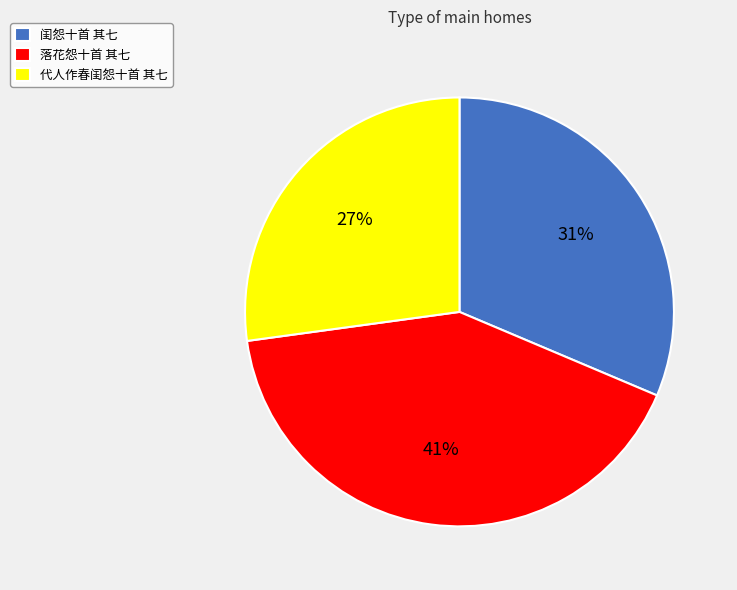

To the nearest percent, what is the difference between the 落花怨十首 其七 and 代人作春闺怨十首 其七 slice percentages?

14%